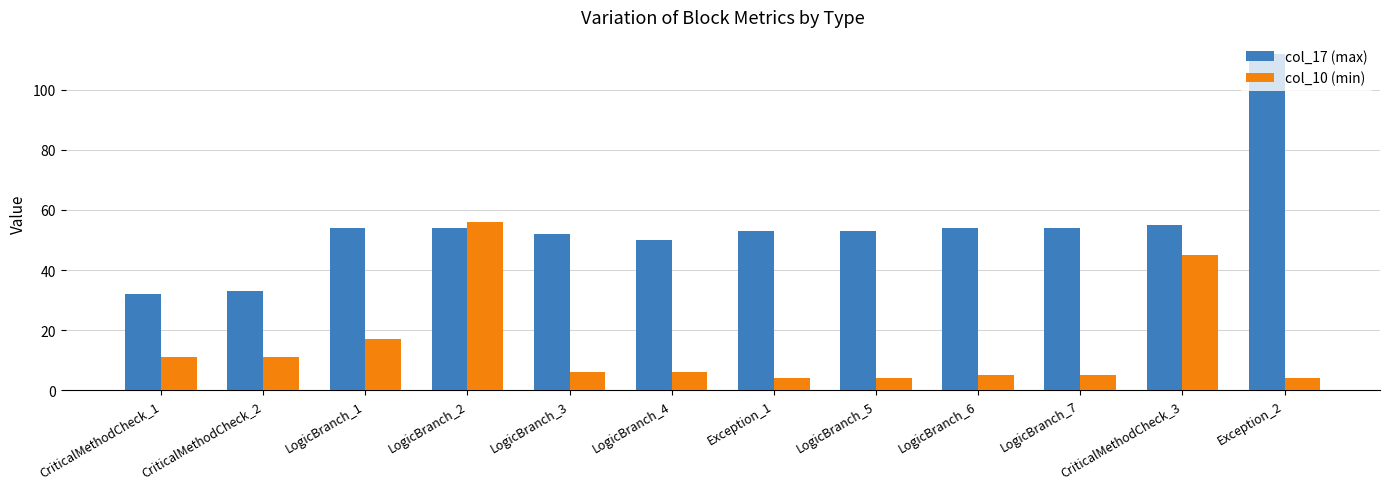

How many groups of bars are there?

12